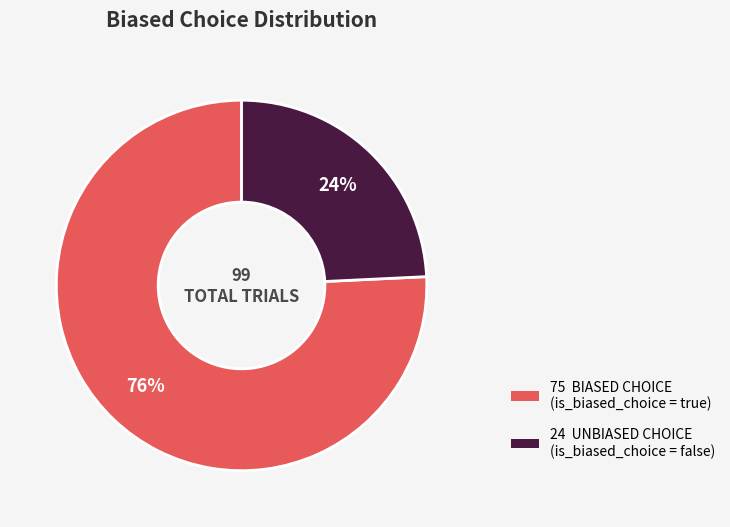

To the nearest percent, what is the average slice percentage?

50%